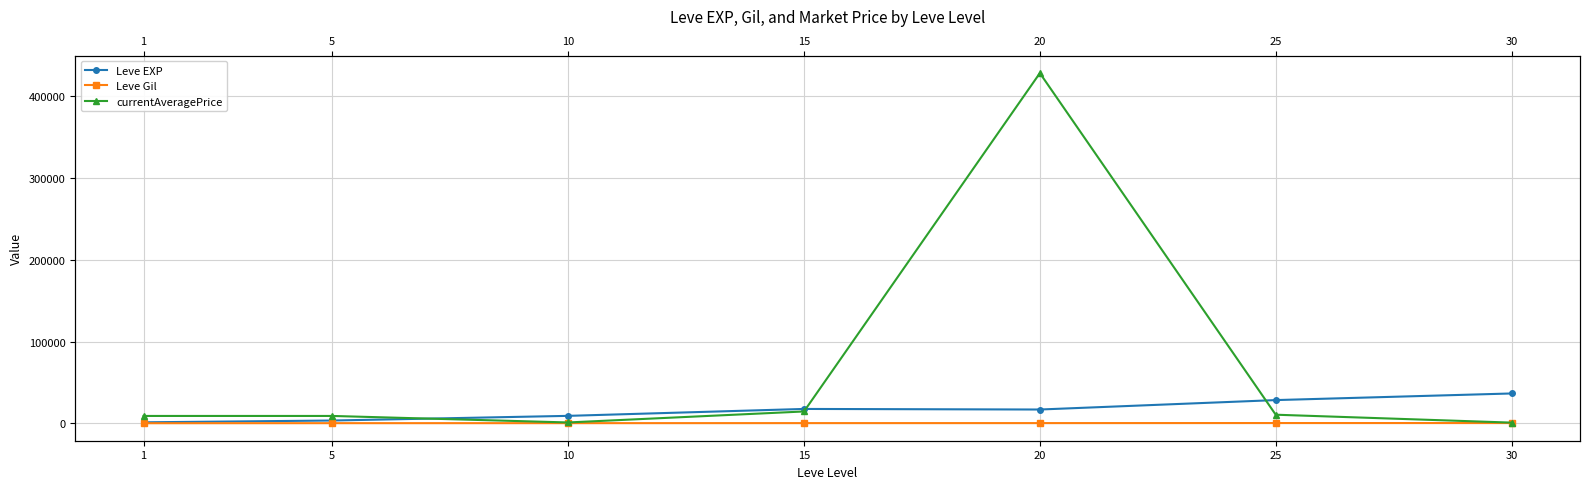

How many lines are shown in the chart?

3